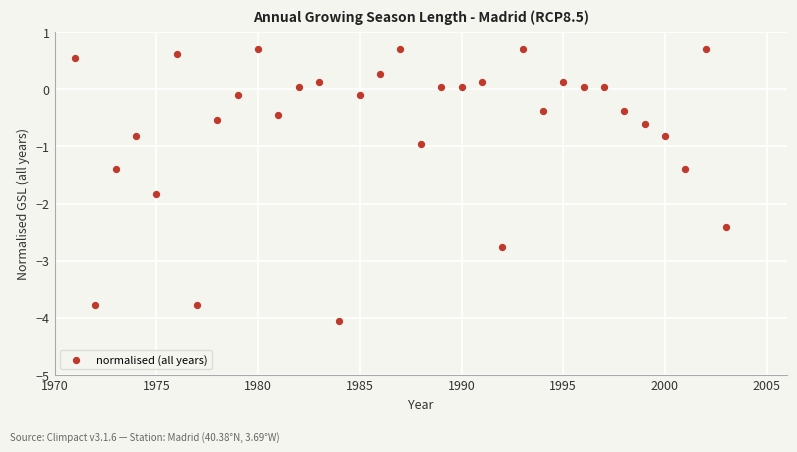

What is the range of Y values (max minus min)?

4.8